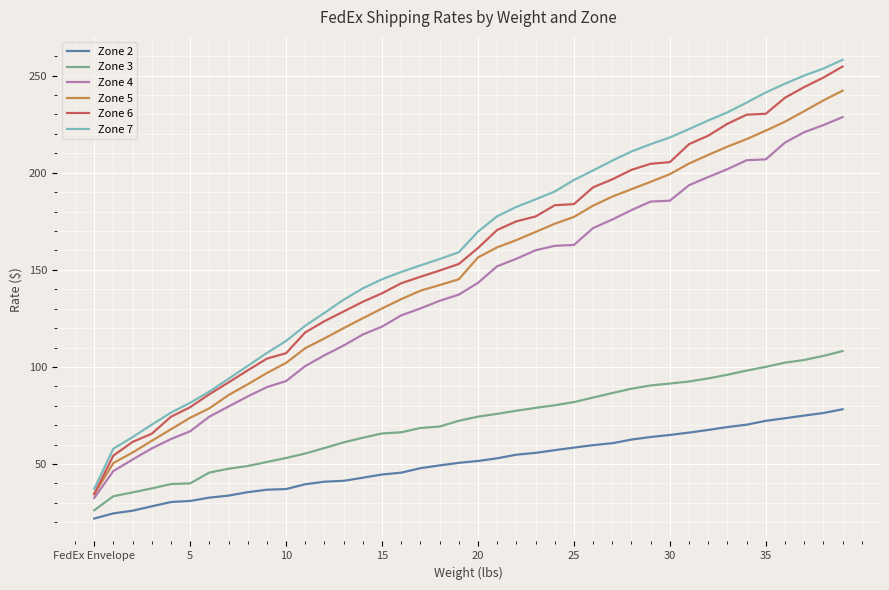

Which series has the widest spread of values?

Zone 7